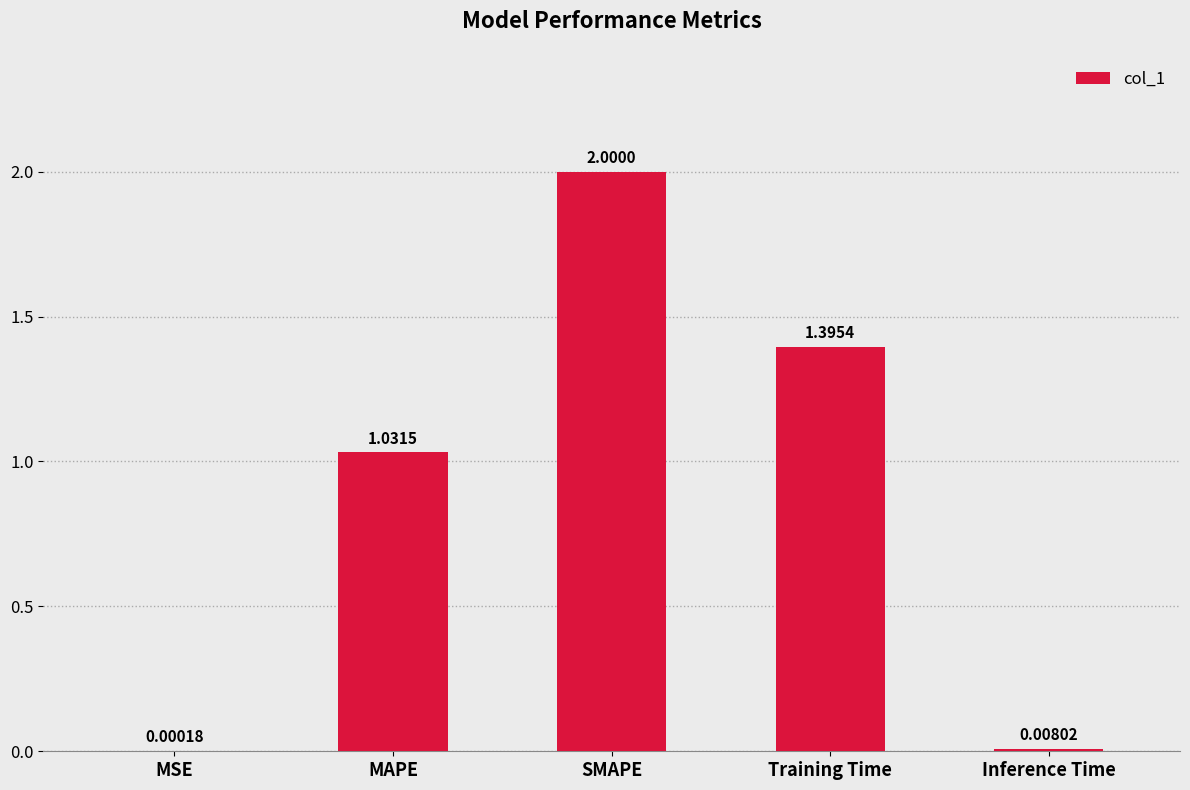

What is the sum of all values?

4.4